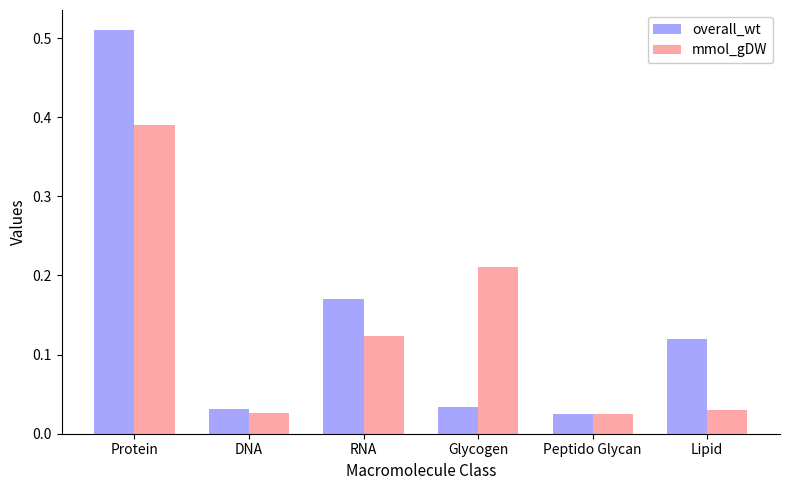

Rank the series by their maximum value, from lowest to highest.

mmol_gDW, overall_wt